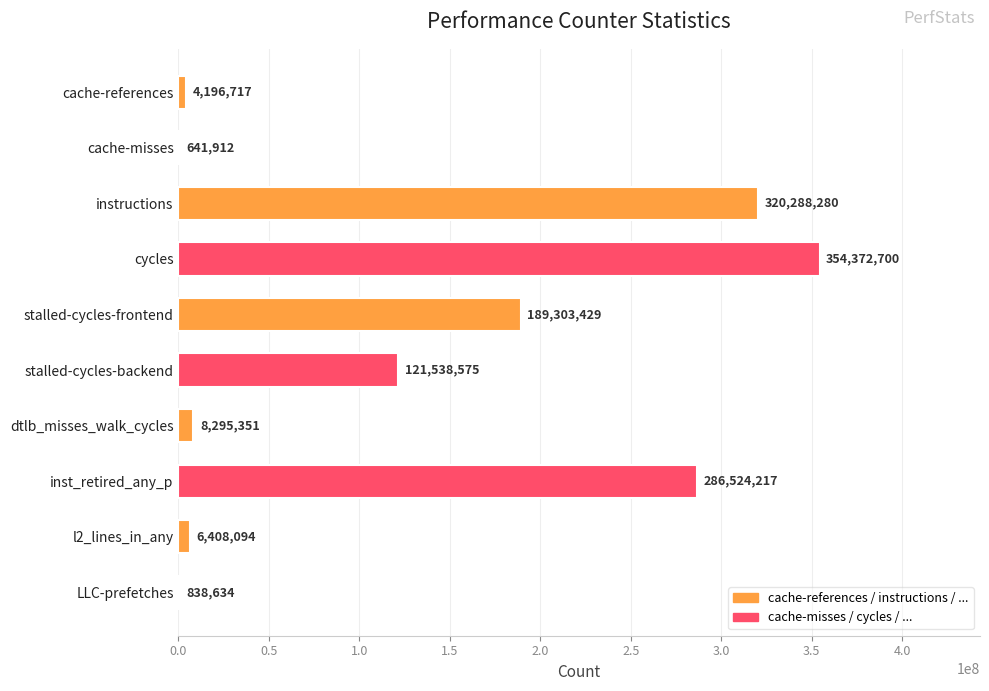

At which label is the value closest to 177507306?

stalled-cycles-frontend